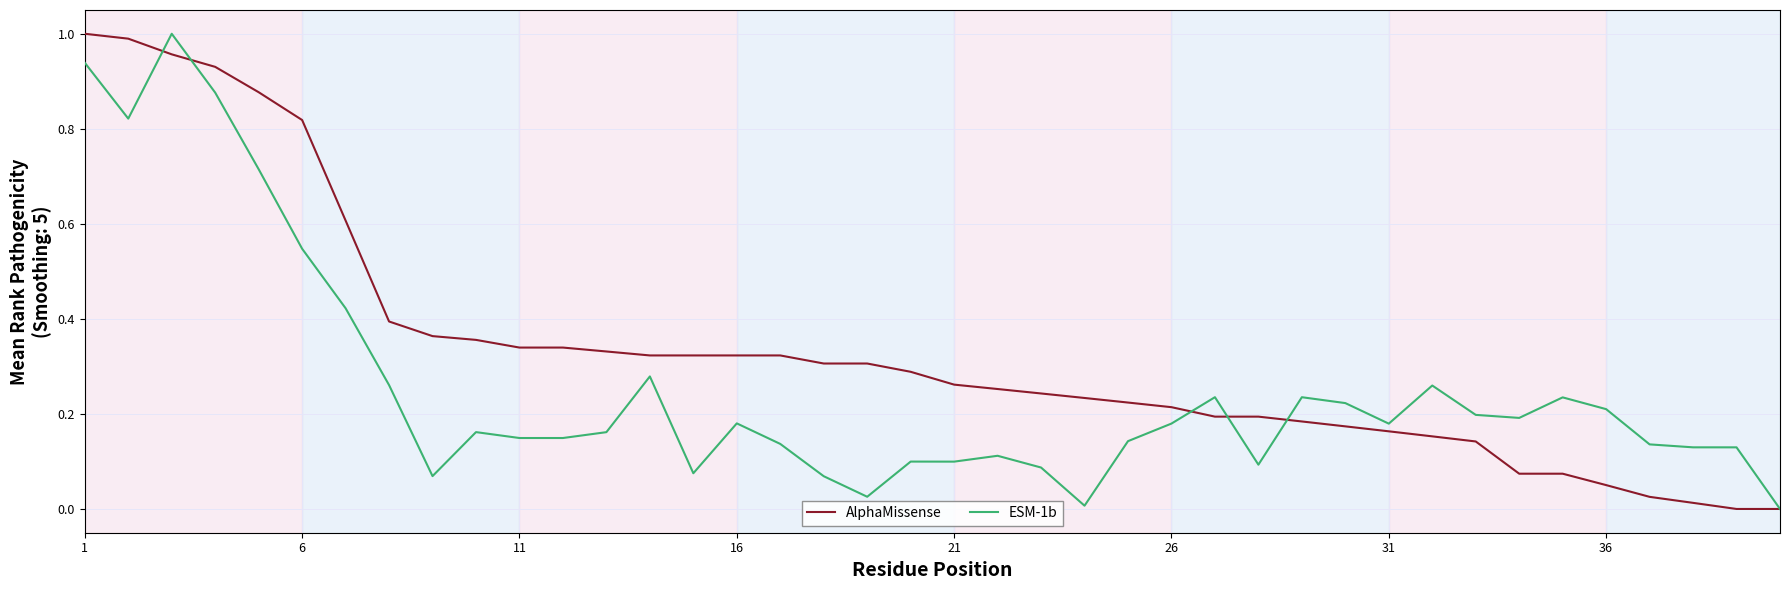

Count the number of categories in the chart.

40